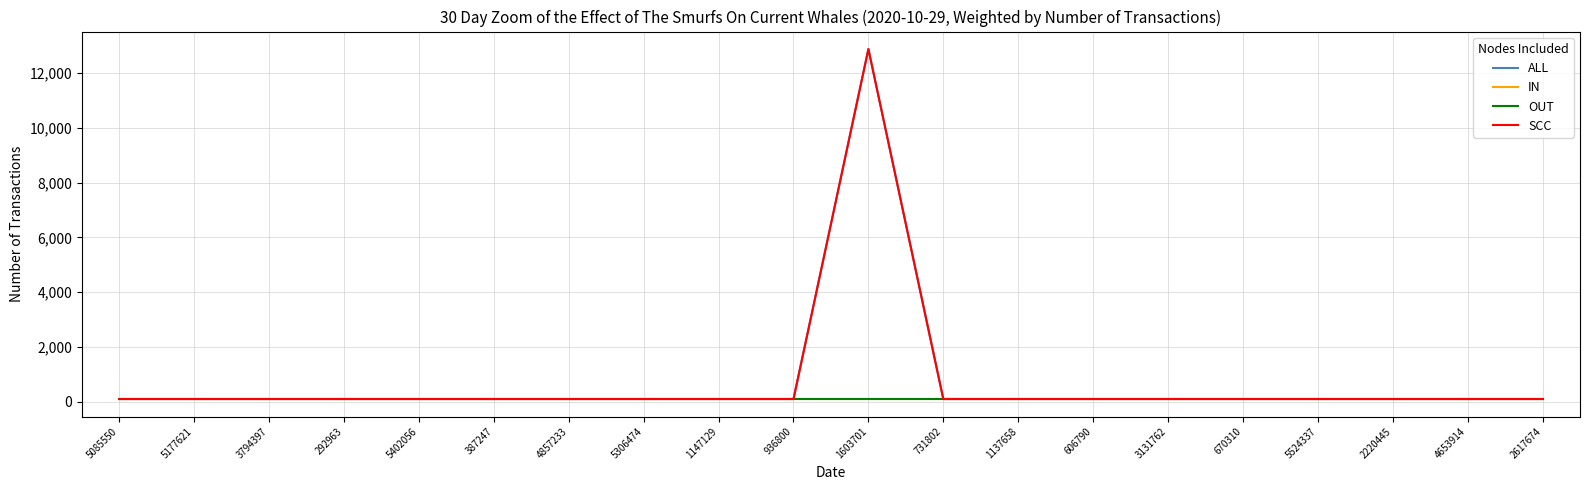

Does the chart display data point markers on the line(s)?

No